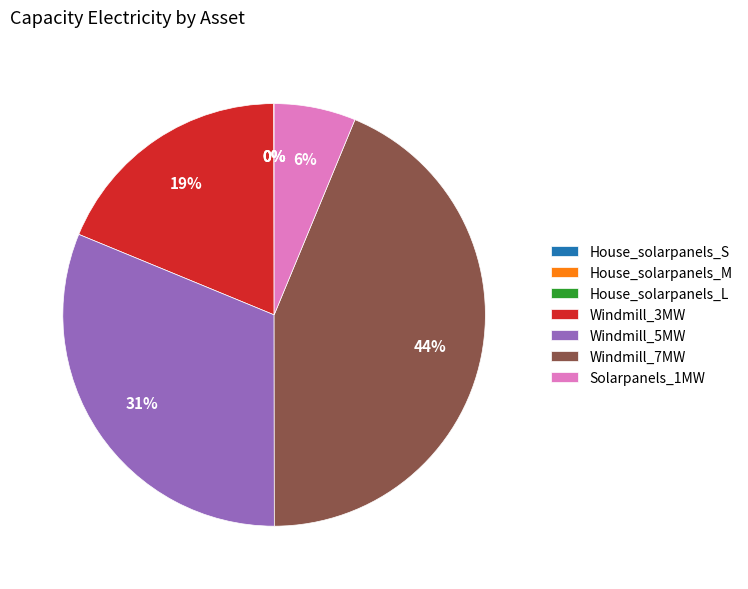

Which slice is the largest?

Windmill_7MW